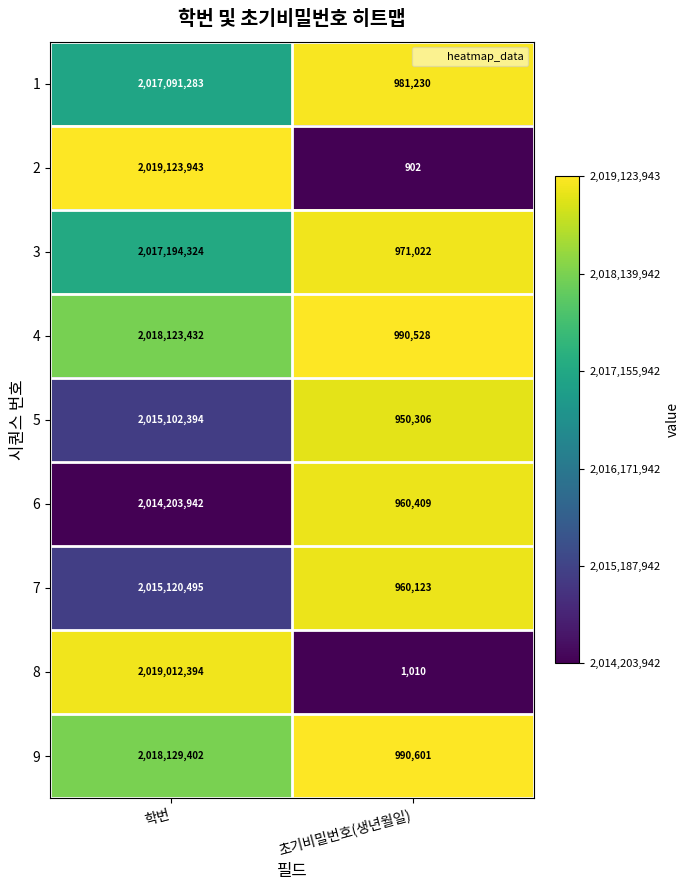

How many distinct data groups are displayed?

9